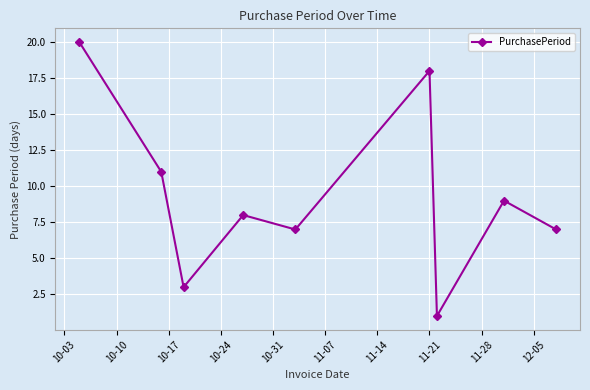

Reading right to left, transcribe all the data shown in this chart.

7	9	1	18	7	8	3	11	20